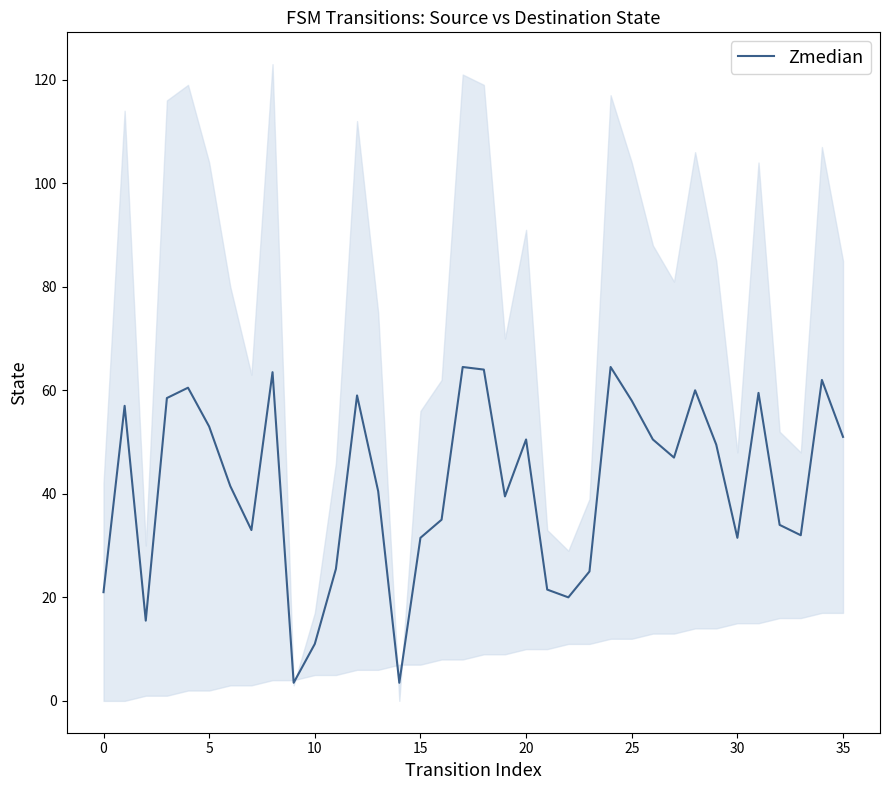

Is it true that the value at 19 is 39.5?

True